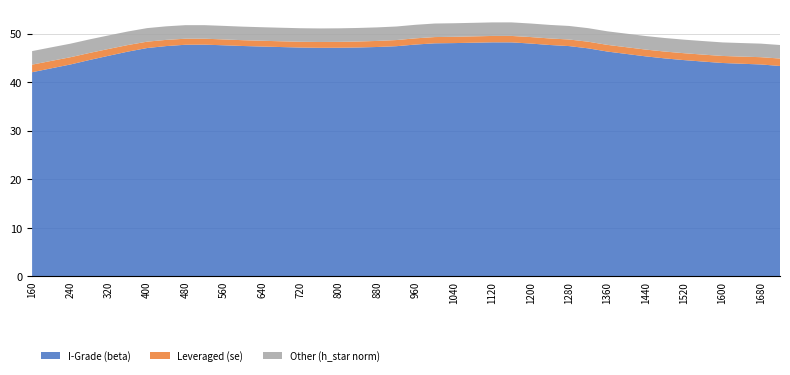

Reading left to right, extract all data points from this chart.

I-Grade (beta): 42.0	42.9	43.6	44.6	45.4	46.3	47.0	47.4	47.7	47.7	47.6	47.4	47.3	47.2	47.1	47.1	47.1	47.1	47.2	47.4	47.7	48.0	48.0	48.1	48.2	48.2	48.0	47.7	47.4	47.0	46.3	45.8	45.3	44.9	44.5	44.2	43.9	43.8	43.6	43.3
Leveraged (se): 1.6	1.5	1.5	1.5	1.4	1.4	1.3	1.3	1.2	1.2	1.2	1.2	1.2	1.2	1.2	1.2	1.2	1.2	1.2	1.3	1.3	1.3	1.3	1.3	1.3	1.3	1.3	1.3	1.4	1.4	1.4	1.4	1.4	1.4	1.4	1.4	1.4	1.5	1.5	1.5
Other (h_star norm): 2.8	2.8	2.8	2.8	2.8	2.8	2.8	2.8	2.8	2.8	2.8	2.8	2.8	2.8	2.8	2.8	2.8	2.8	2.8	2.8	2.8	2.8	2.8	2.8	2.8	2.8	2.8	2.8	2.8	2.8	2.8	2.8	2.8	2.8	2.8	2.8	2.8	2.8	2.8	2.8